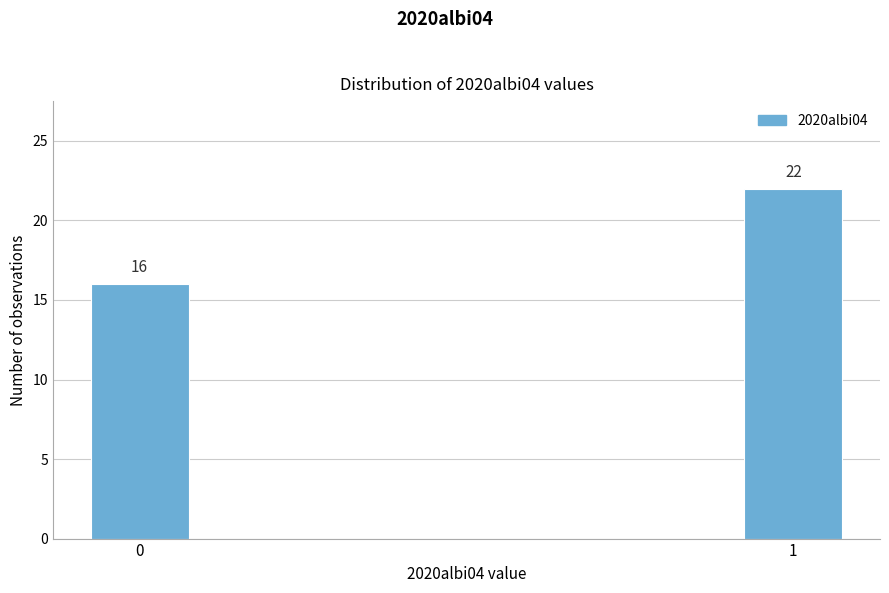

Reading right to left, list all the values displayed in this chart.

1=22	0=16